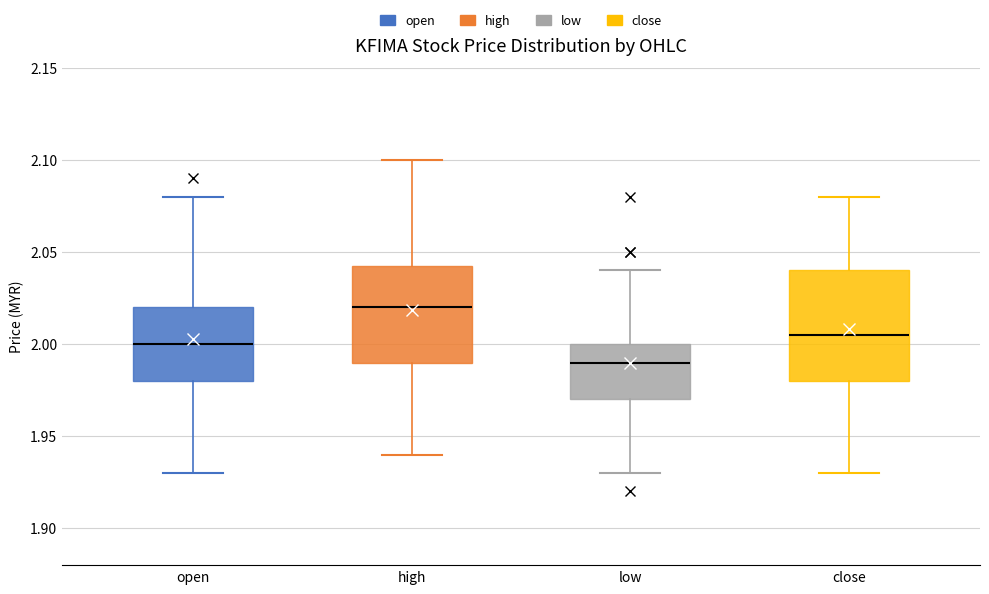

Which box's median line is the highest?

high